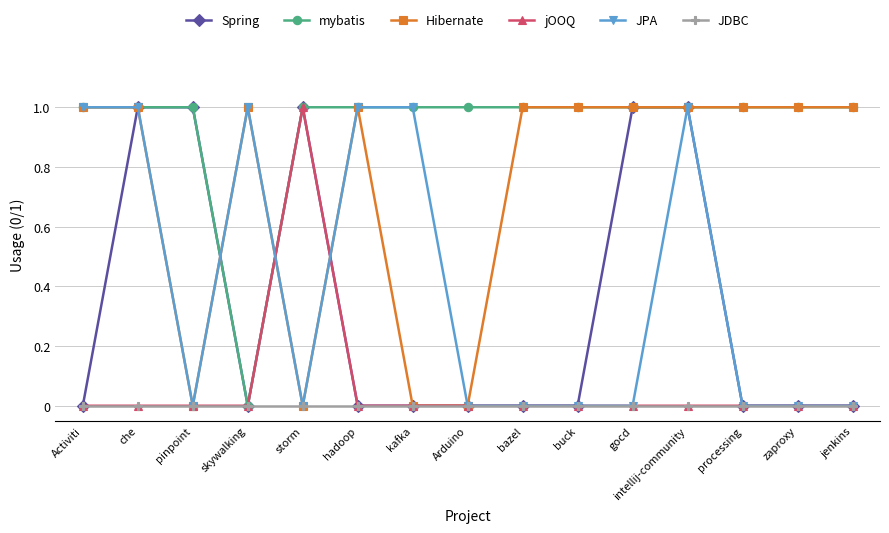

Between hadoop and intellij-community, which series saw the biggest shift?

Spring